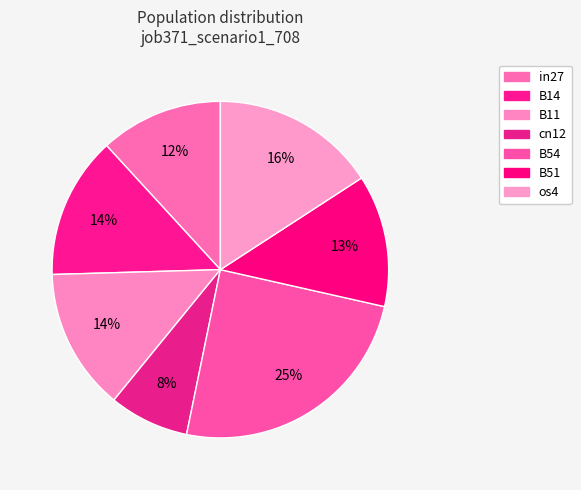

To the nearest percent, what is the difference between the largest and smallest slice percentages?

17%